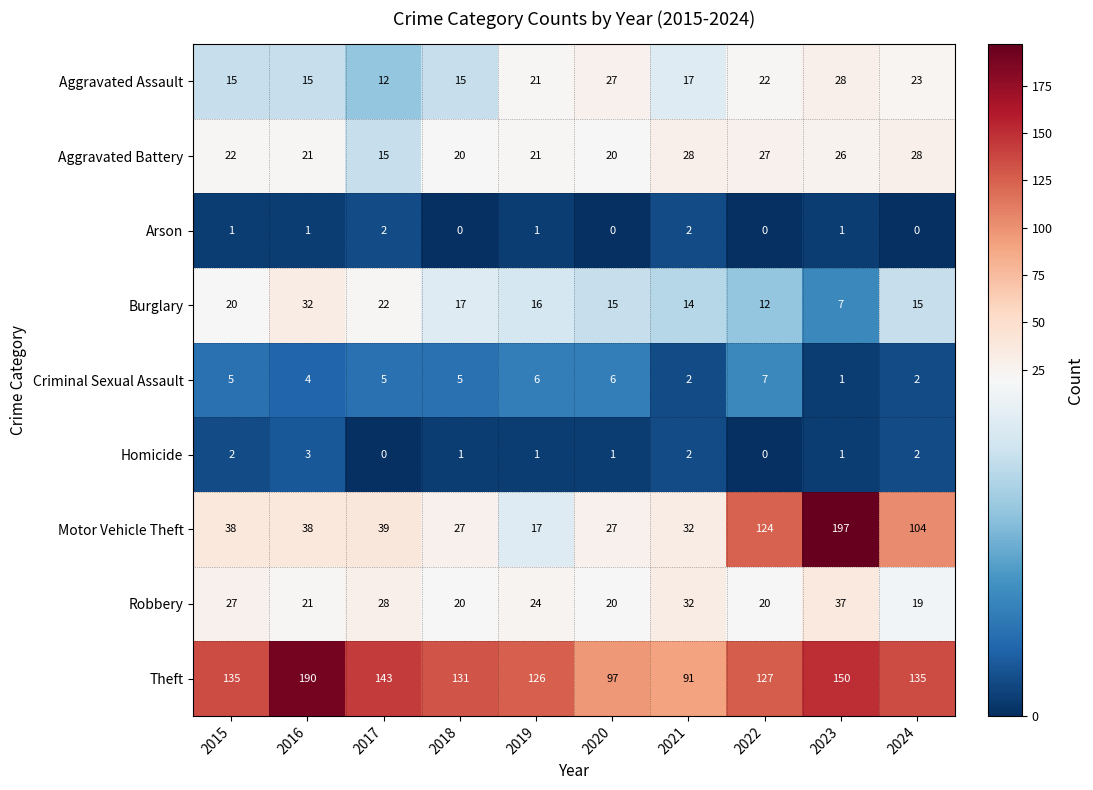

Is it true that Motor Vehicle Theft equals 17 at 2019?

True